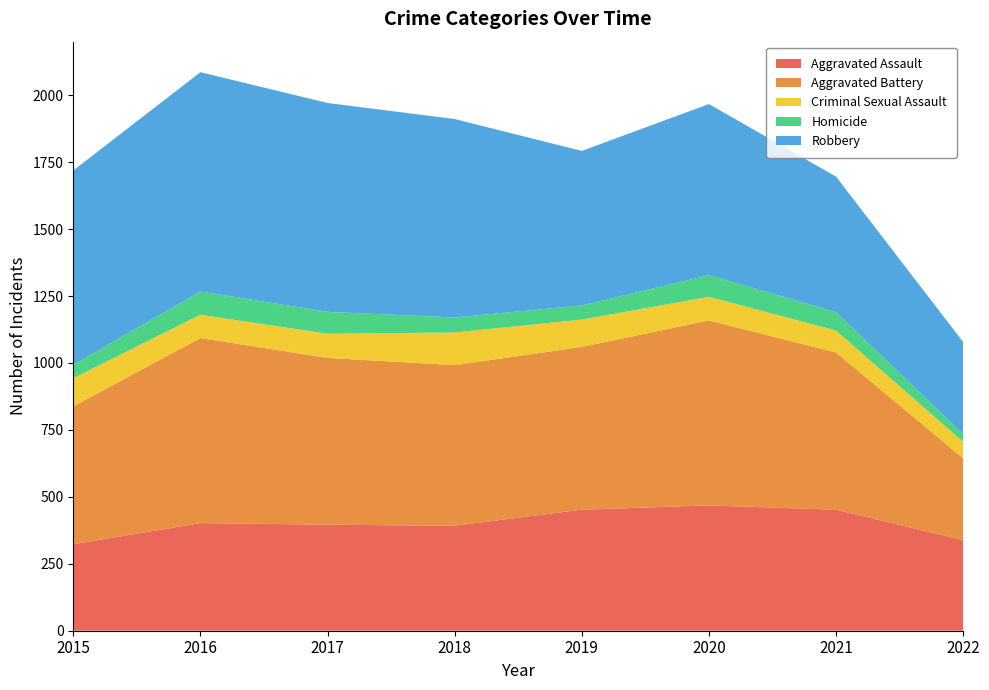

Reading left to right, what are all the values shown in this chart?

Aggravated Assault: 2015=323	2016=402	2017=396	2018=392	2019=452	2020=468	2021=452	2022=338
Aggravated Battery: 2015=515	2016=691	2017=623	2018=600	2019=608	2020=691	2021=587	2022=306
Criminal Sexual Assault: 2015=105	2016=87	2017=90	2018=122	2019=102	2020=88	2021=82	2022=61
Homicide: 2015=50	2016=87	2017=82	2018=56	2019=53	2020=81	2021=69	2022=29
Robbery: 2015=726	2016=819	2017=780	2018=741	2019=577	2020=639	2021=506	2022=344